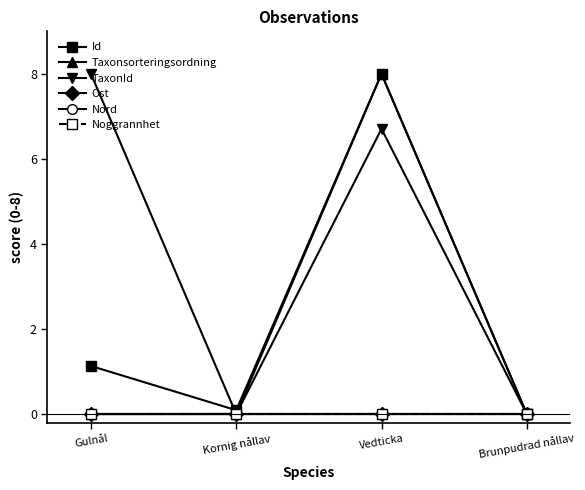

Is this an area chart (filled region under the line)?

No